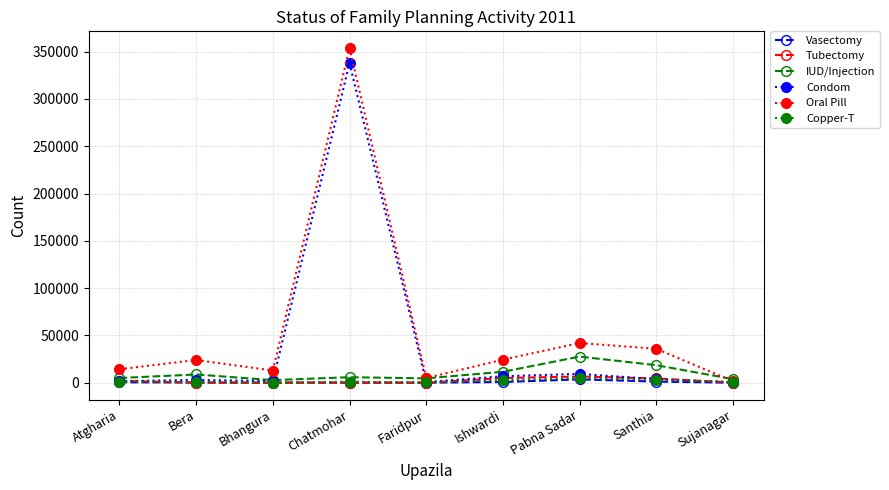

What is the highest value of the Condom series?

337893